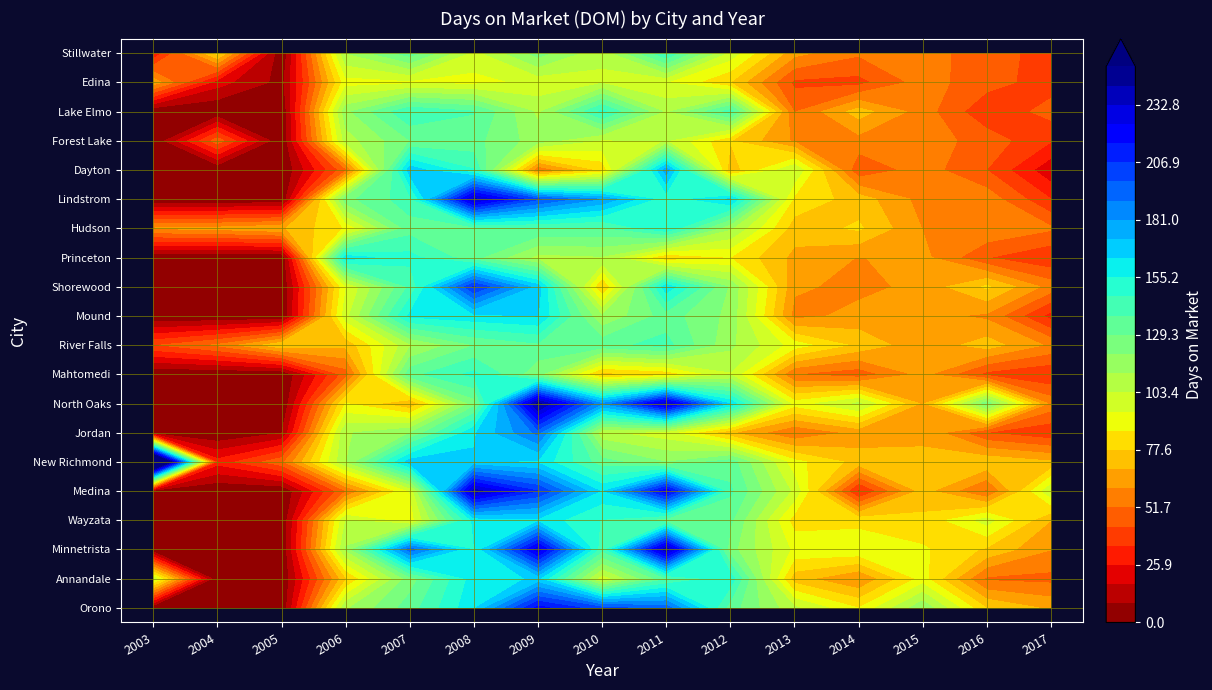

True or false: Orono has a value of 54.9 at 11.

False